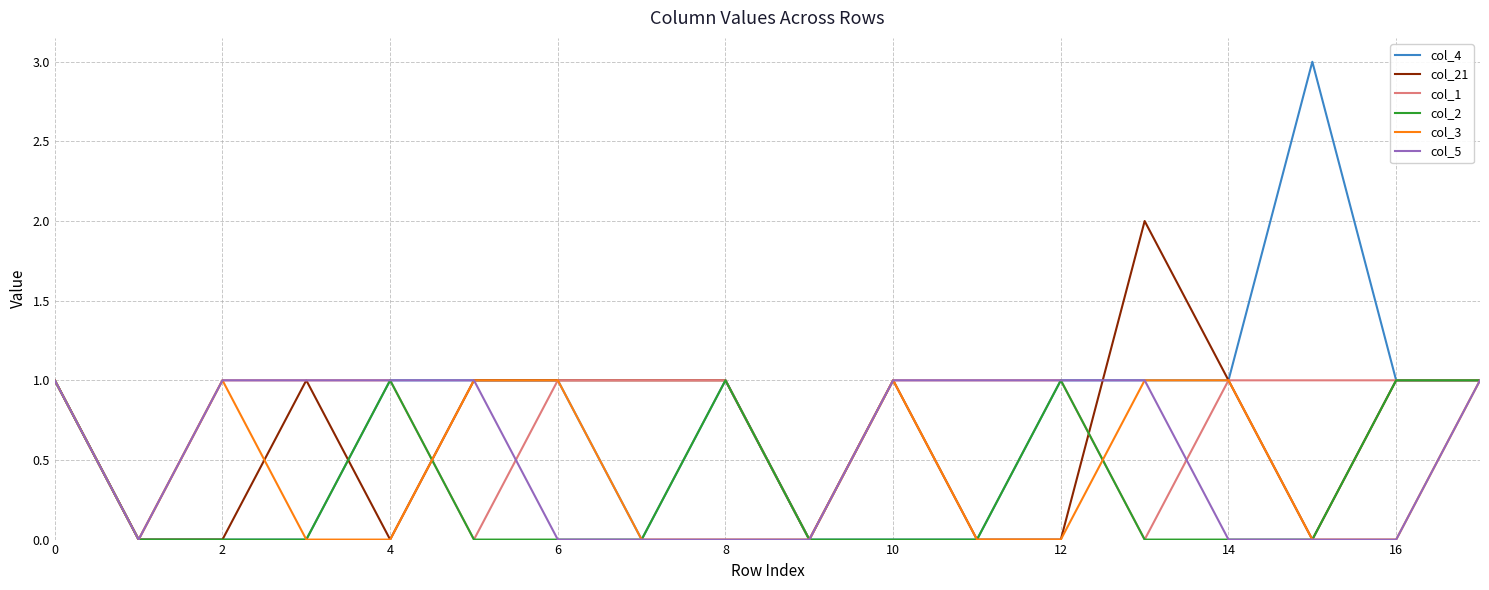

Which series has the widest spread of values?

col_4